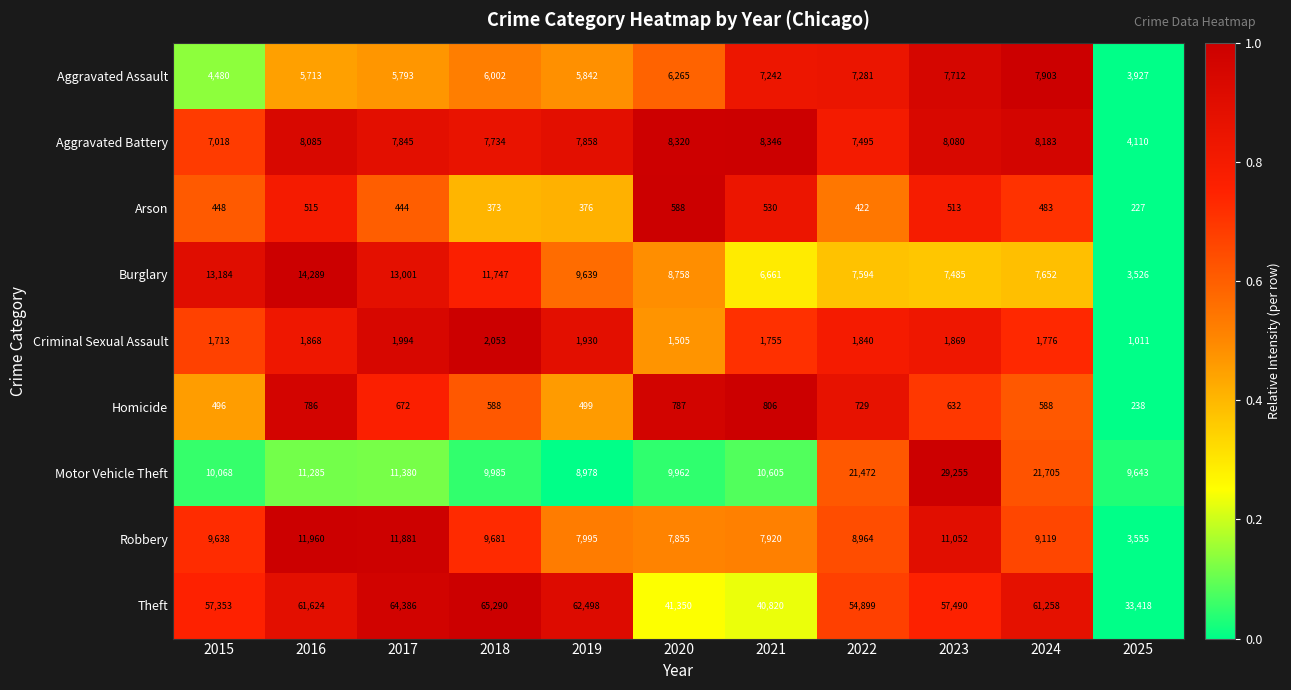

How many series are shown in this chart?

9